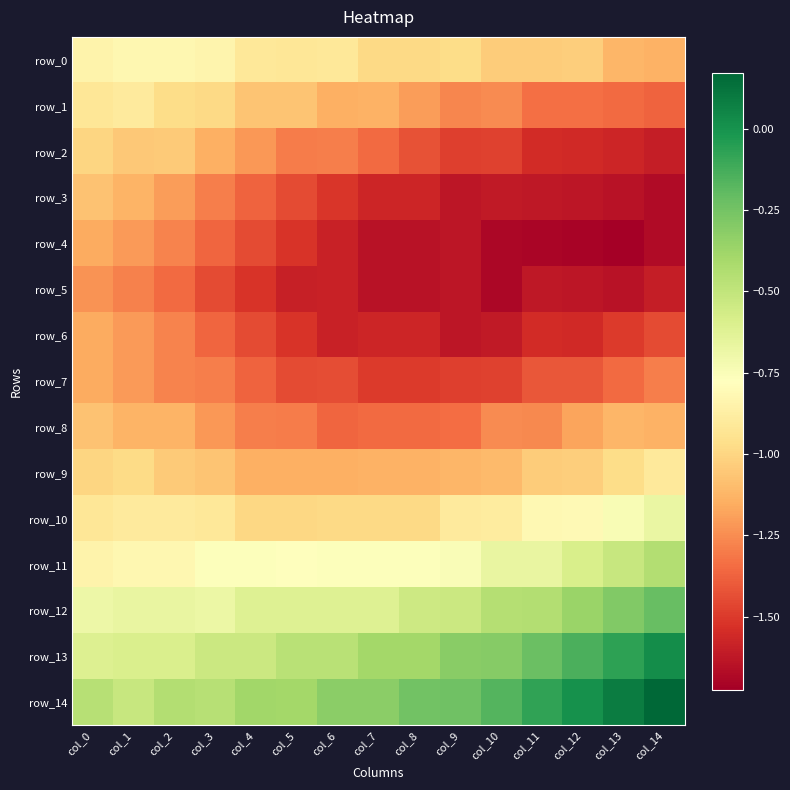

True or false: row_11 has a value of -0.8 at col_7.

True